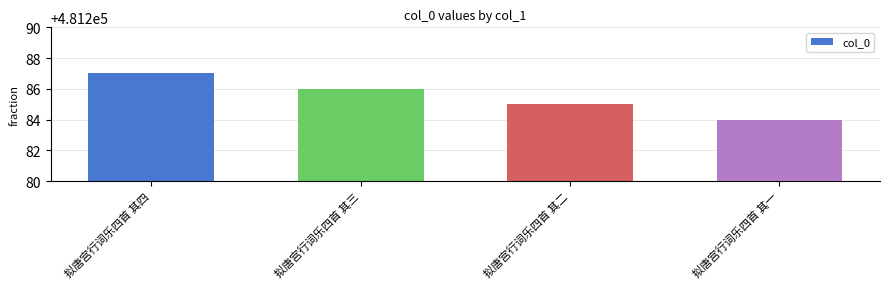

What is the approximate value at 拟唐宫行词乐四首 其三?

481286